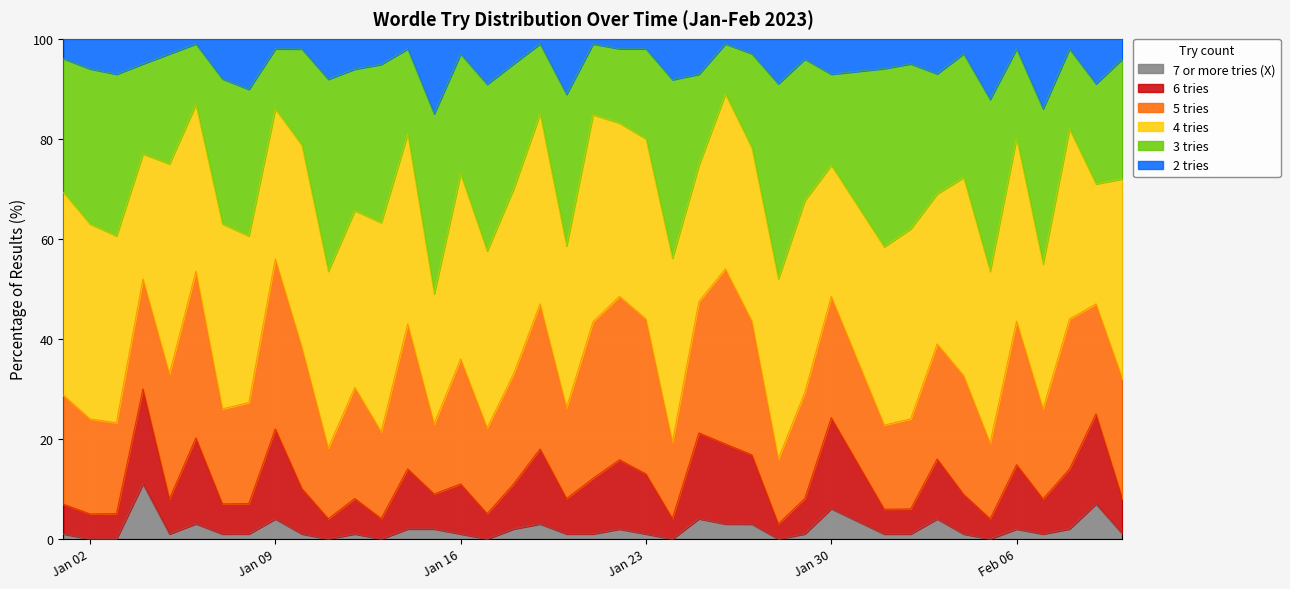

The value of 6 tries at 2023-01-28 is 3.0. True or false?

True